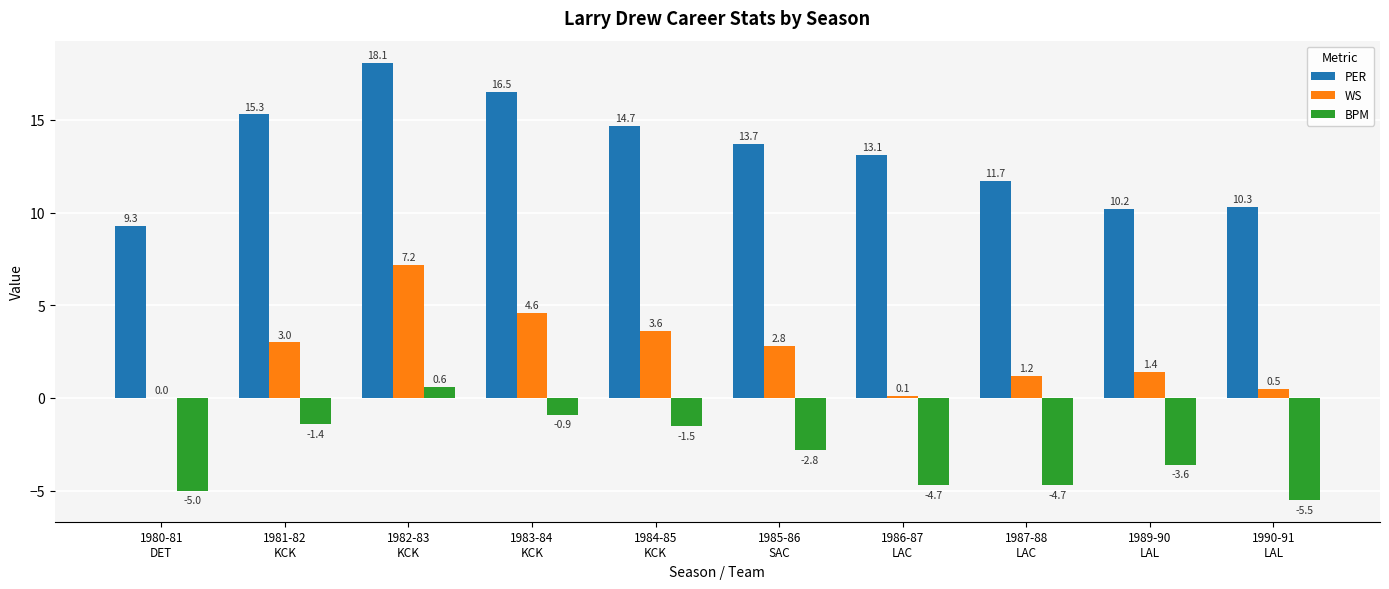

Where does the PER series first go above 13?

1981-82
KCK